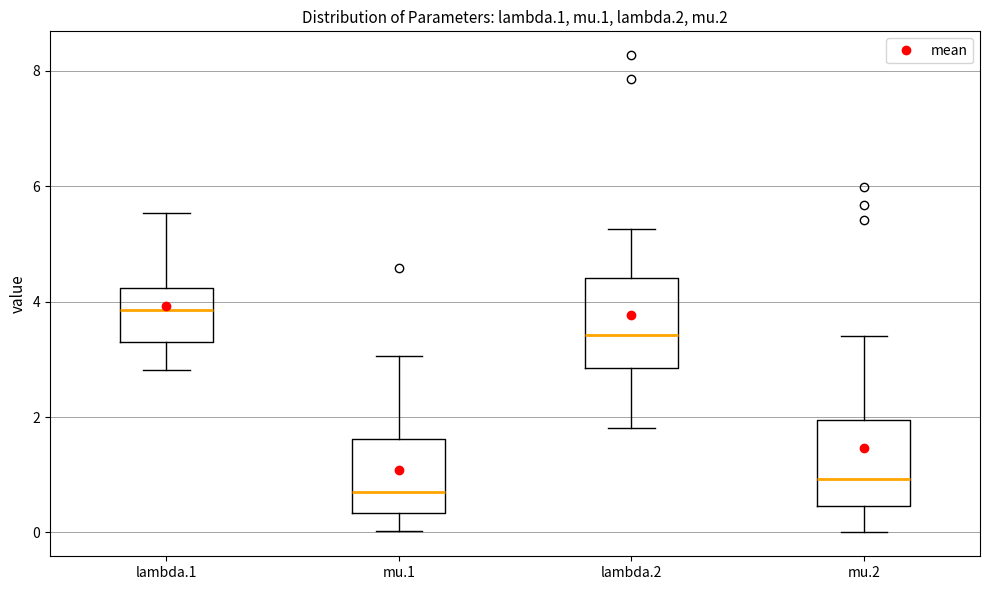

Reading left to right, read every box against the y-axis: the position of its median line, the range the box covers, and the ends of its whiskers. The values are not printed on the chart, so give them approximately, as read against the axis.

lambda.1: median 3.8, box 3.4 to 4.2, whiskers 2.8 to 5.6
mu.1: median 0.8, box 0.4 to 1.6, whiskers 0.0 to 3.0
lambda.2: median 3.4, box 2.8 to 4.4, whiskers 1.8 to 5.2
mu.2: median 1.0, box 0.4 to 2.0, whiskers 0.0 to 3.4